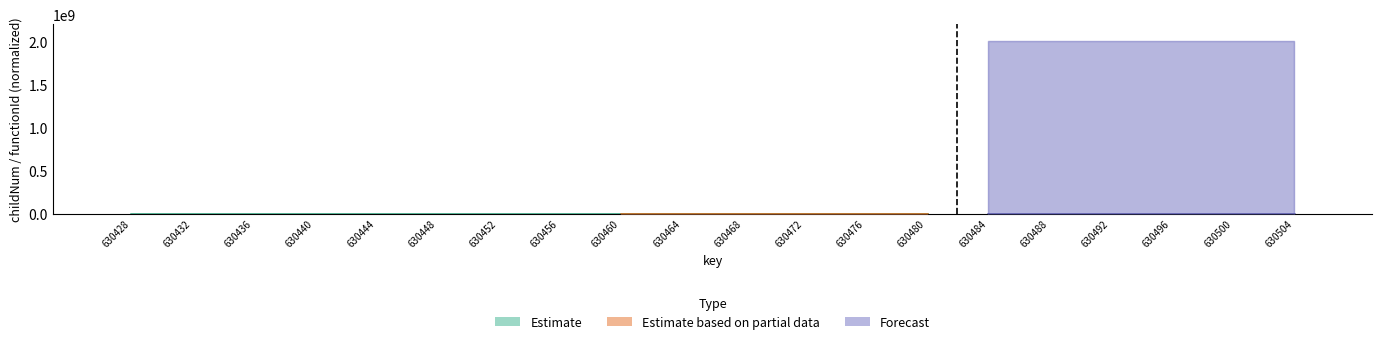

Does the chart contain stacked bars?

No